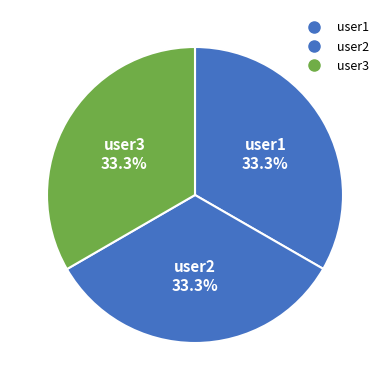

To the nearest percent, what percentage of the pie is user2?

33%